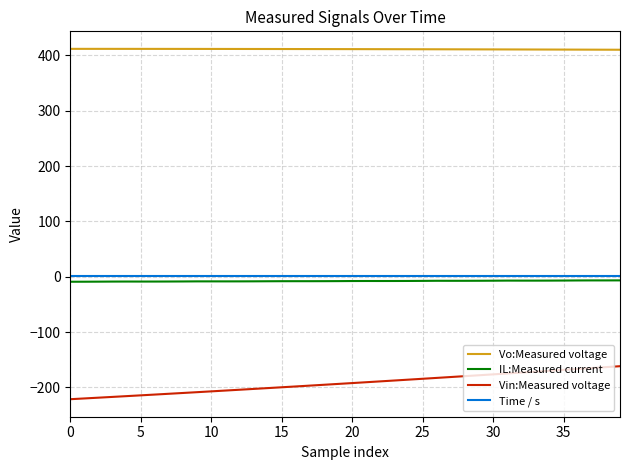

True or false: IL:Measured current and Vin:Measured voltage cross at least once.

False